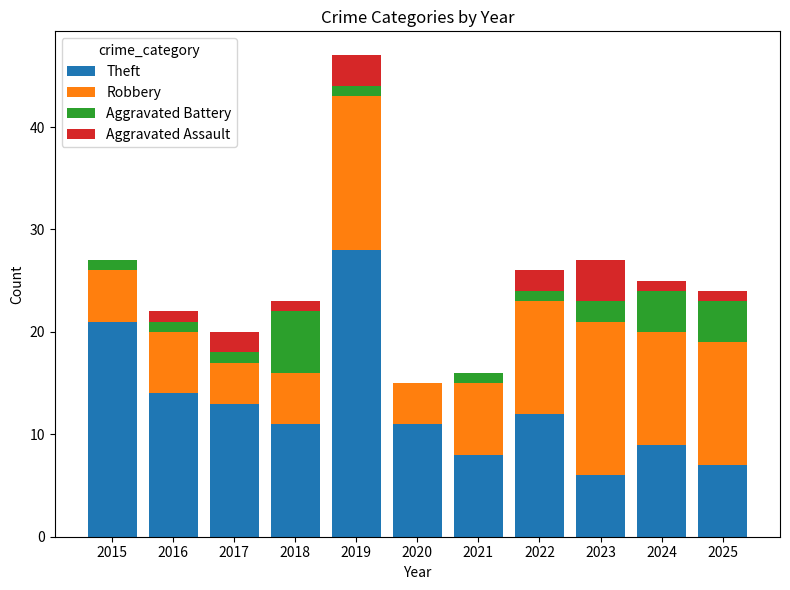

At which category is the sum across all series the highest?

2019